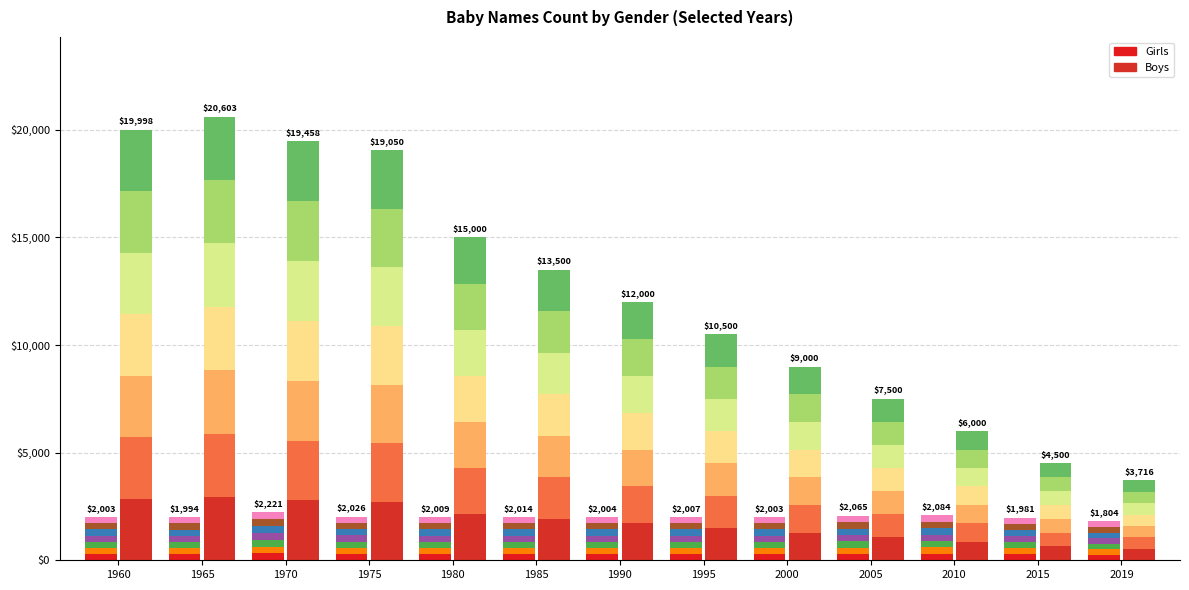

Reading left to right, extract all data points from this chart.

Girls: 286.1	284.9	317.3	289.4	287.0	287.7	286.3	286.7	286.1	295.0	297.7	283.0	257.7
Boys: 2856.9	2943.3	2779.7	2721.4	2142.9	1928.6	1714.3	1500.0	1285.7	1071.4	857.1	642.9	530.9